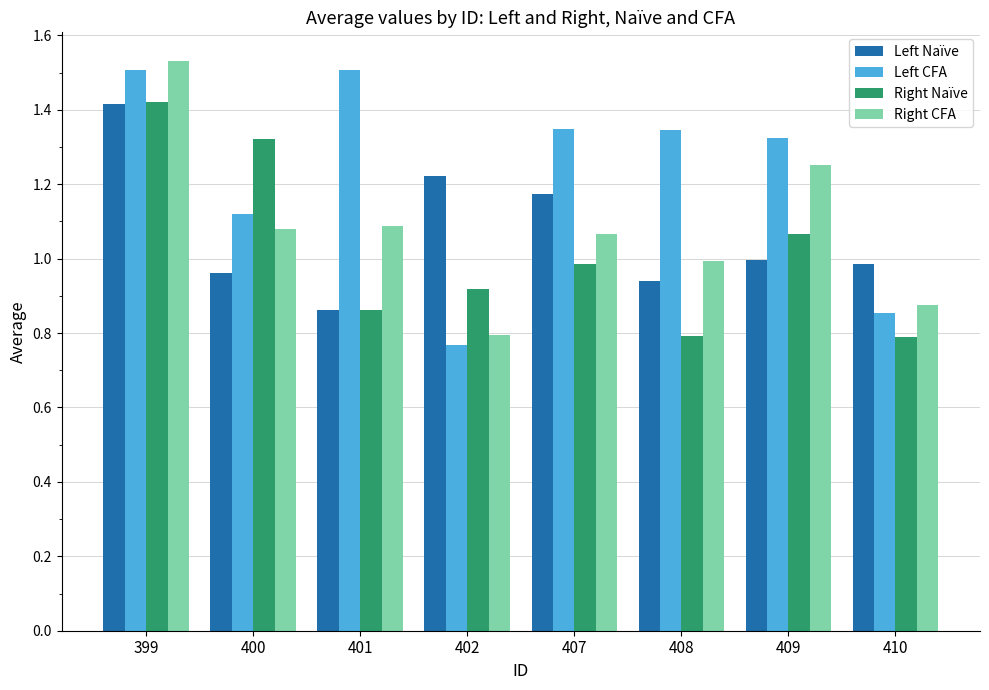

What is the sum of all Right Naïve values?

8.2